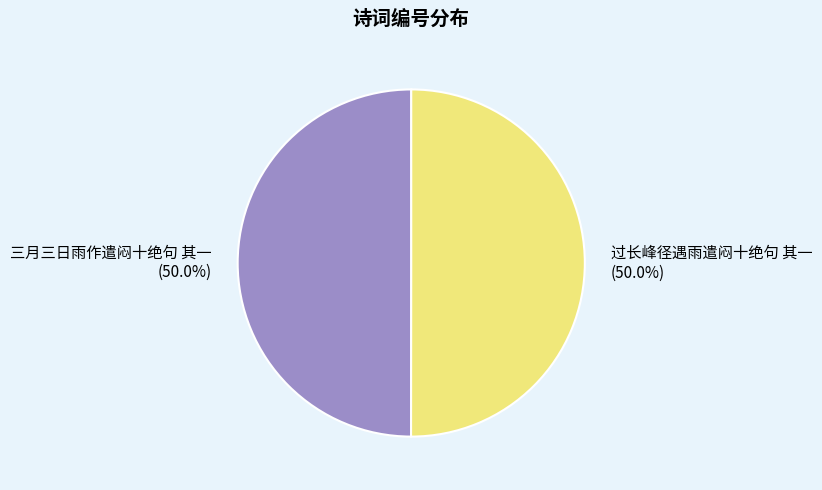

Approximately how many times larger is the value at 三月三日雨作遣闷十绝句 其一 compared to 过长峰径遇雨遣闷十绝句 其一?

1.0